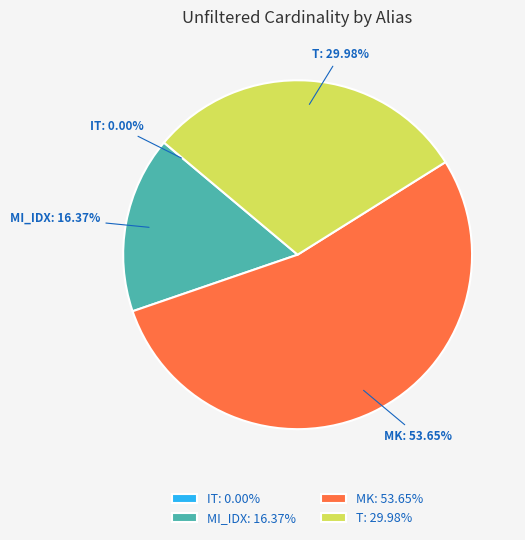

Combined, do MI_IDX: 16.37% and MK: 53.65% account for over 50%?

Yes